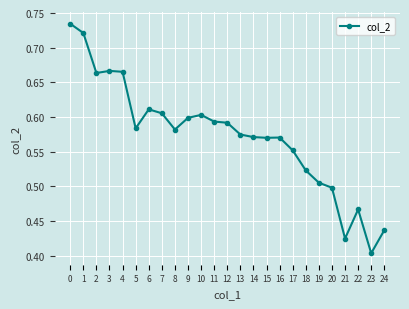

Which category has the lowest value across all series?

23